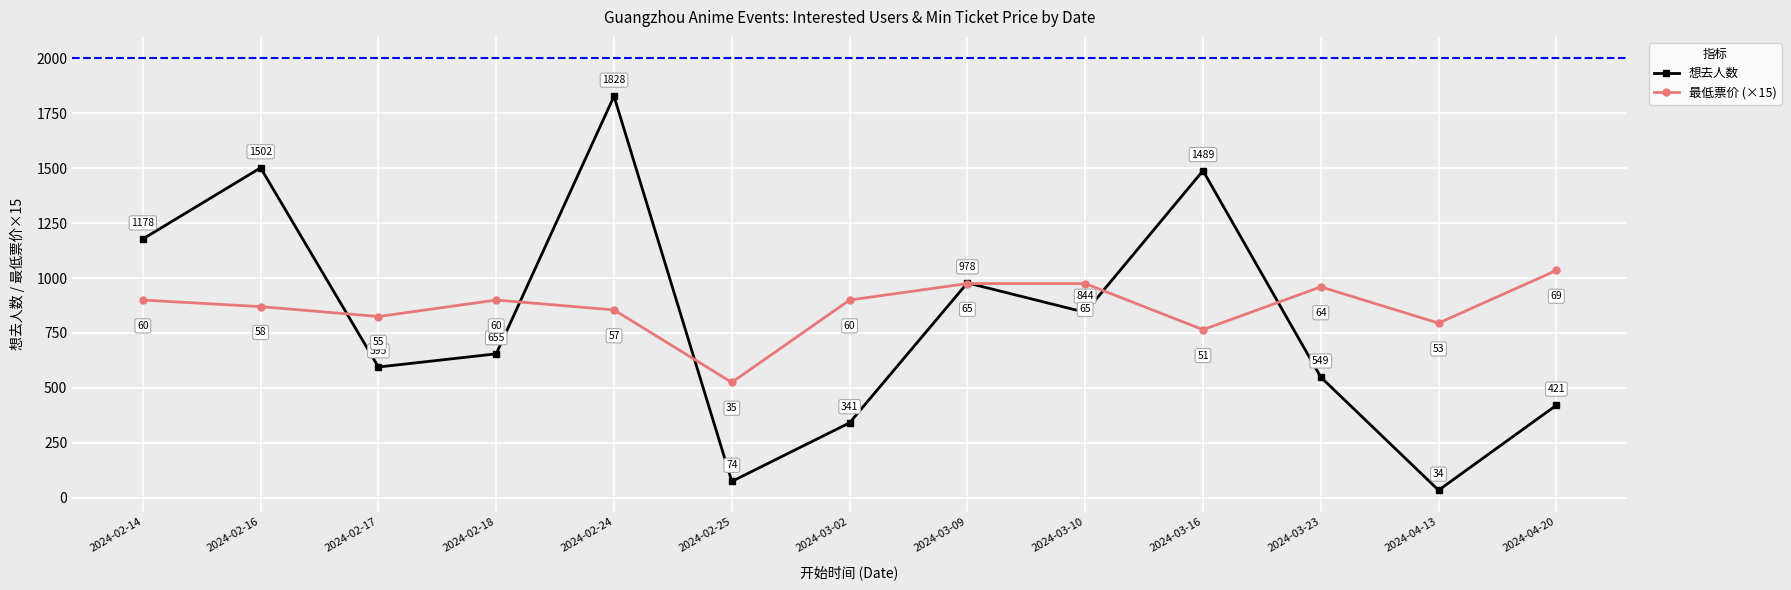

Reading right to left, transcribe all the data shown in this chart.

想去人数: 421	34	549	1489	844	978	341	74	1828	655	595	1502	1178
最低票价 (×15): 1035	795	960	765	975	975	900	525	855	900	825	870	900